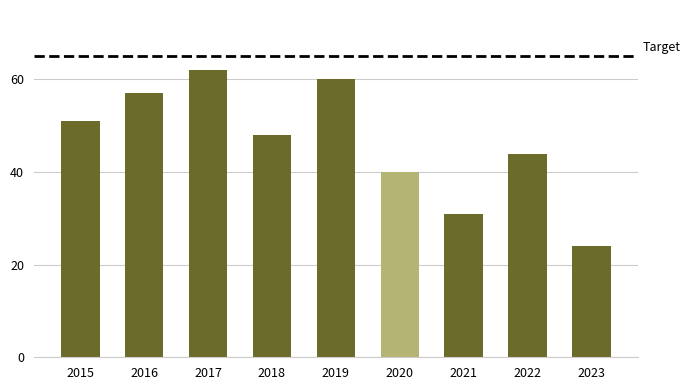

What is the difference between the maximum and second lowest values?

31